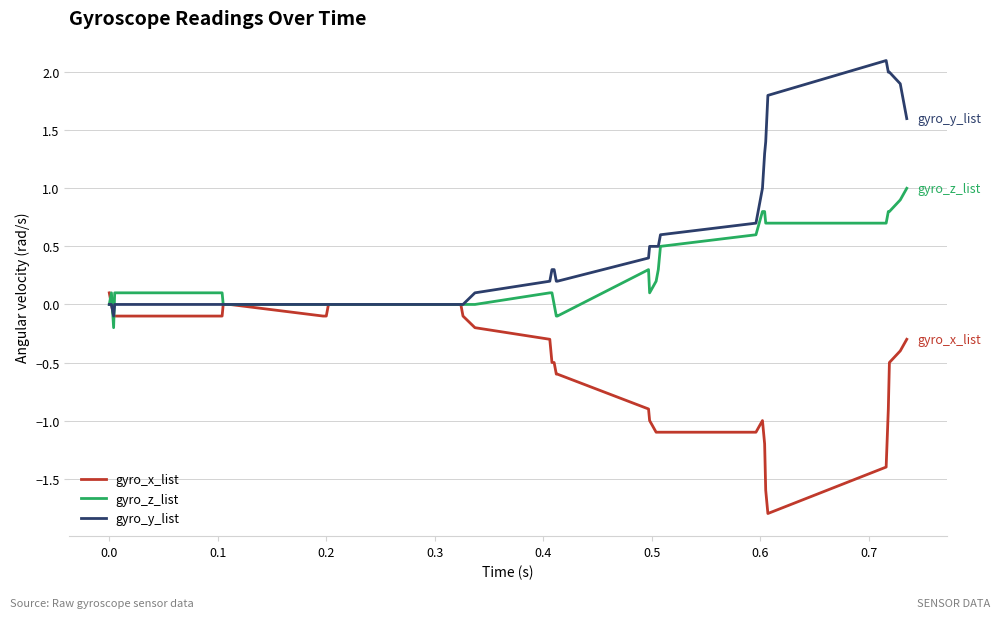

Rank the series by their maximum value, from highest to lowest.

gyro_y_list, gyro_z_list, gyro_x_list